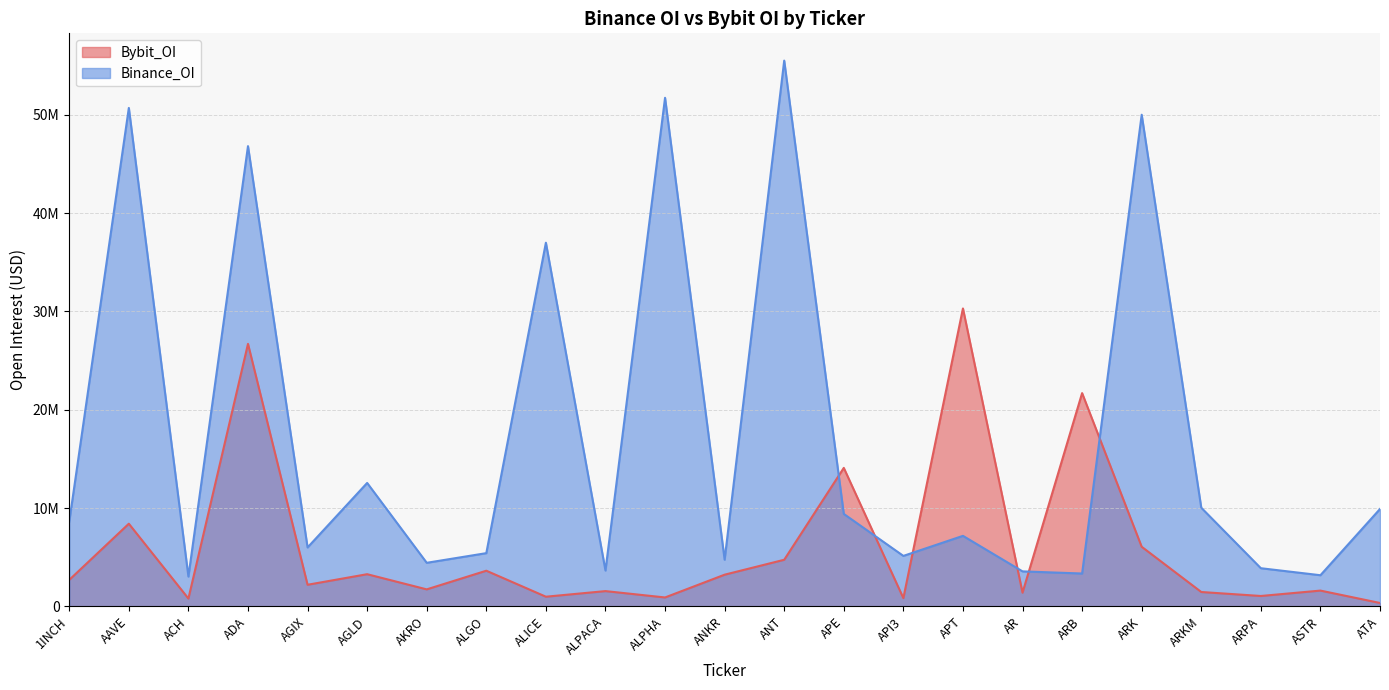

The value of Bybit_OI at API3 is 838654. True or false?

True